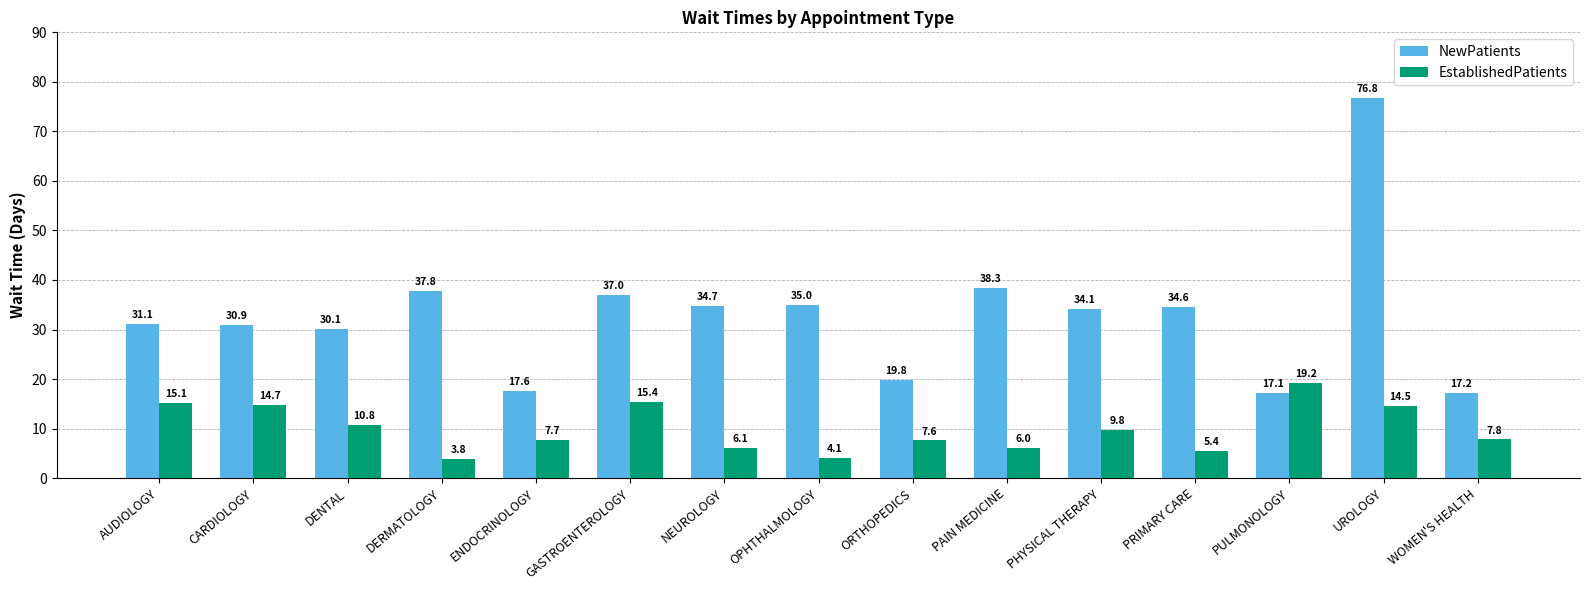

Which series changed the most between PHYSICAL THERAPY and PRIMARY CARE?

EstablishedPatients